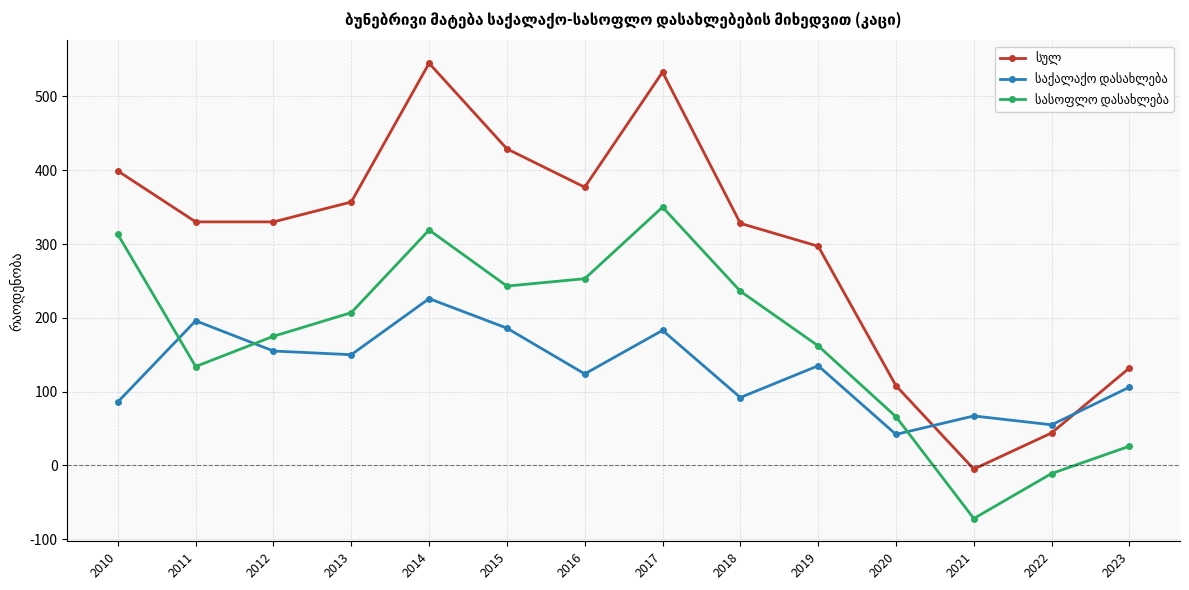

What is the difference between the highest and lowest values at 2023?

106